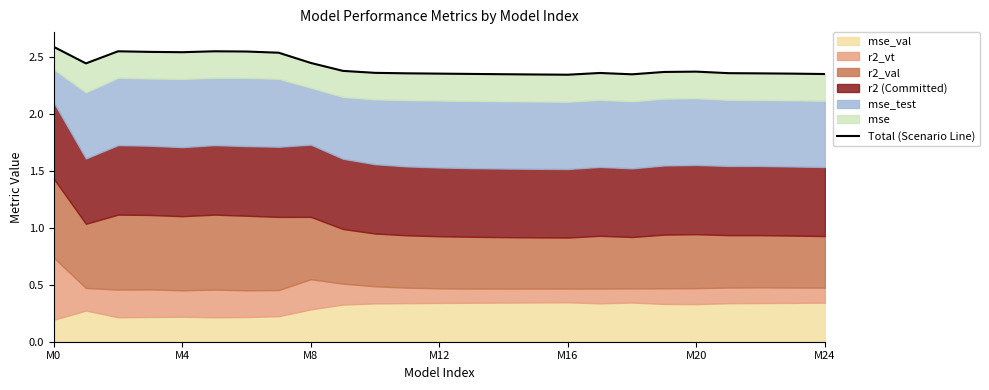

Which category has the highest value across all series?

M0